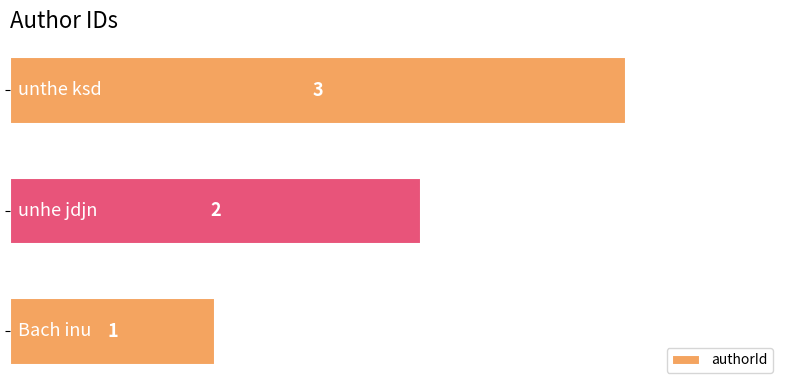

Count the values in the range 1 to 3.

3